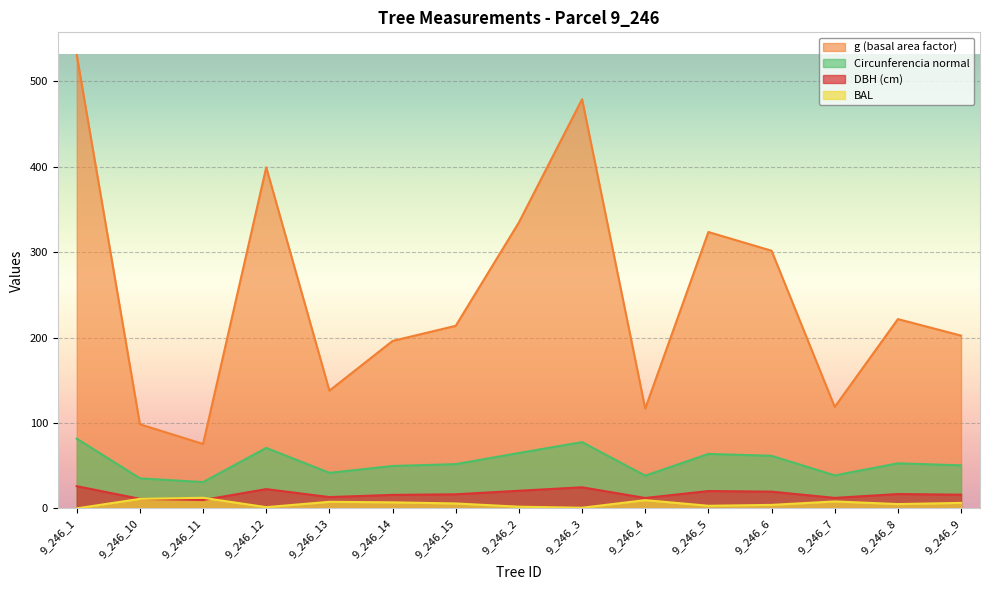

True or false: dbh and bal intersect in this chart.

True